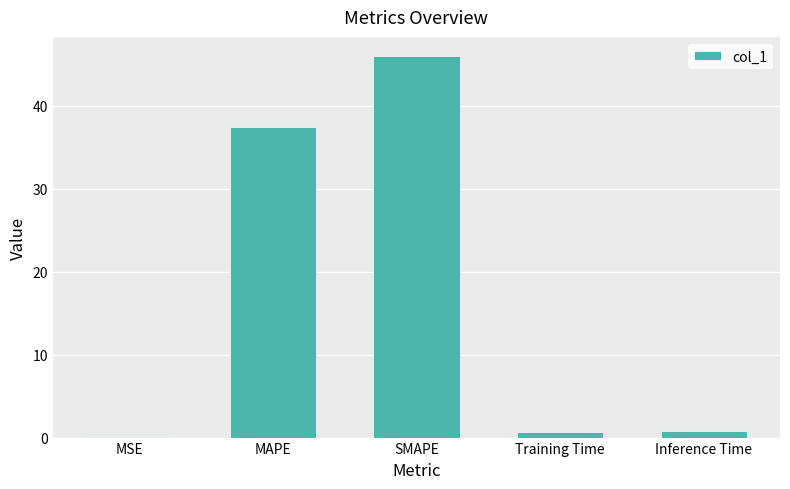

Count the number of categories in the chart.

5